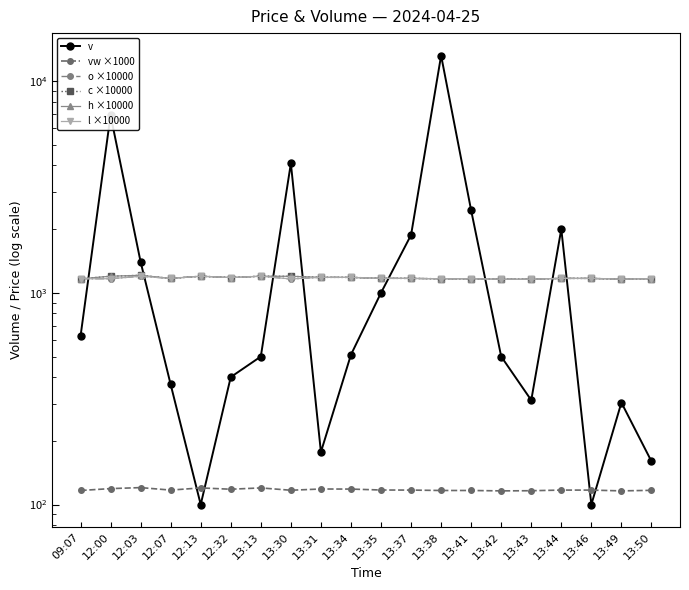

What is the total value across all series at 13:35?

5801.1